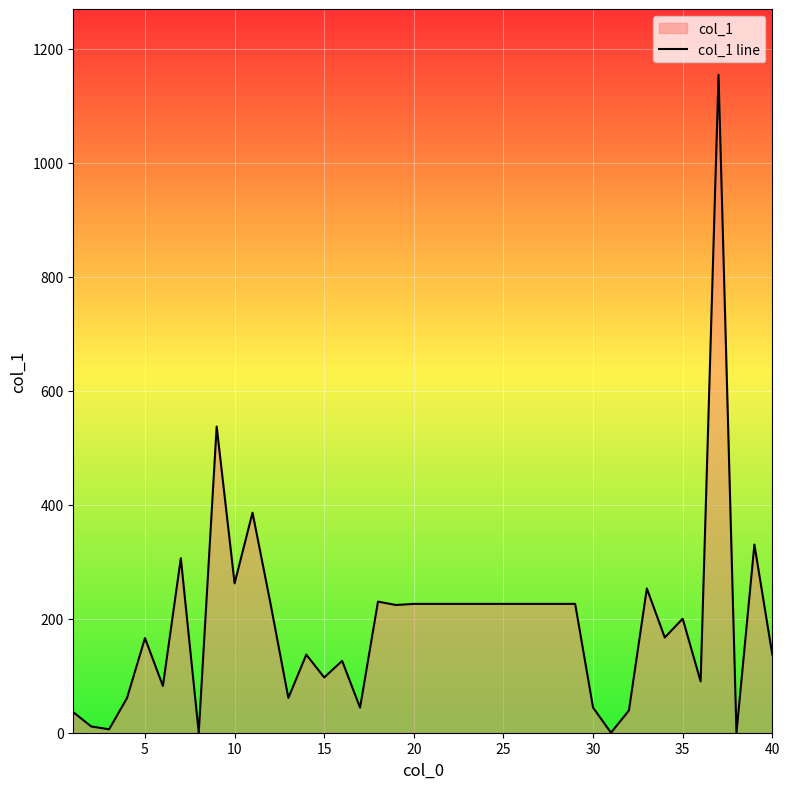

How many interior local valleys (lower than both neighbors) does the data have?

12